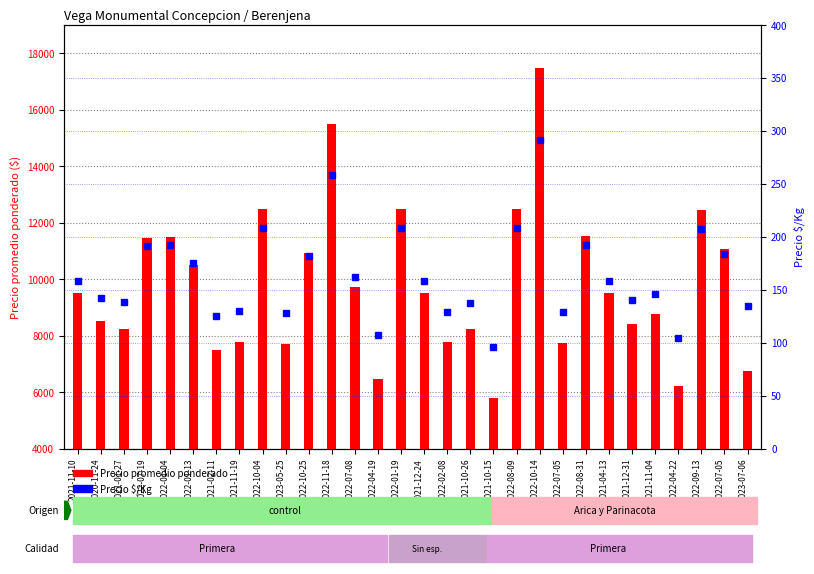

Which series has the largest range (max minus min)?

Precio promedio ponderado